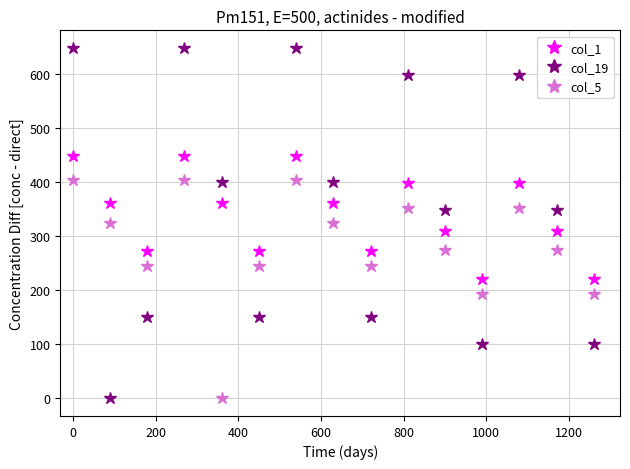

What is the difference between the maximum and minimum values in the col_19 series?

649.0